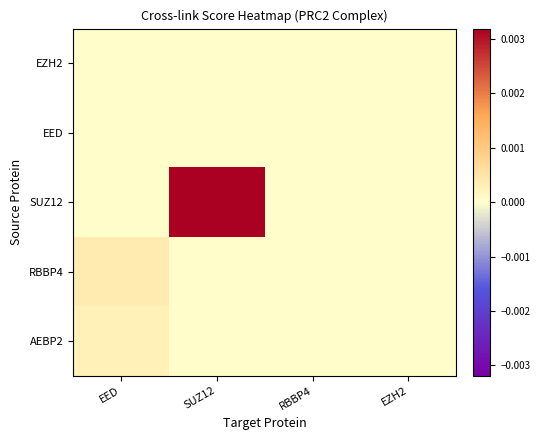

Count the number of categories in the chart.

4